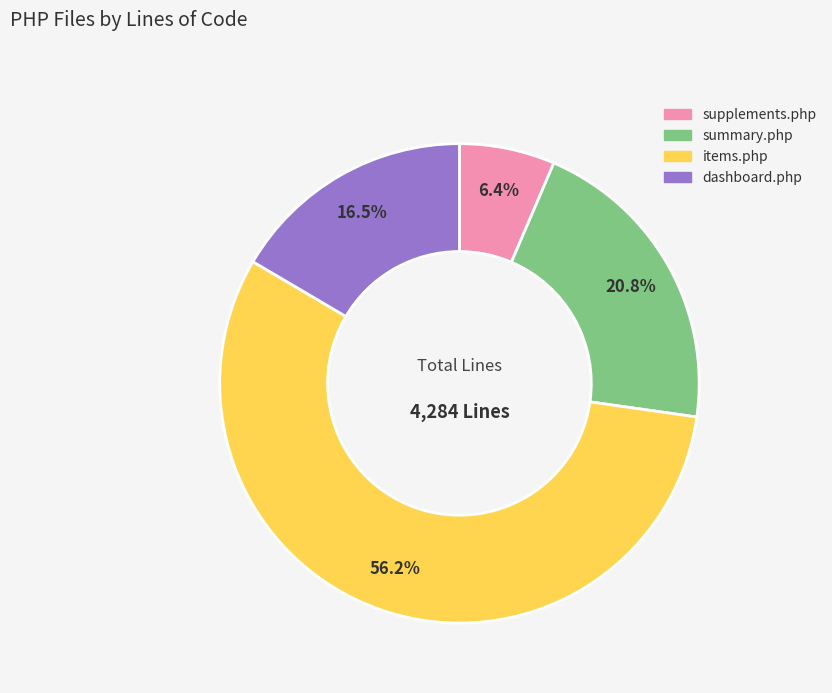

To the nearest percent, what is the average slice percentage?

25%